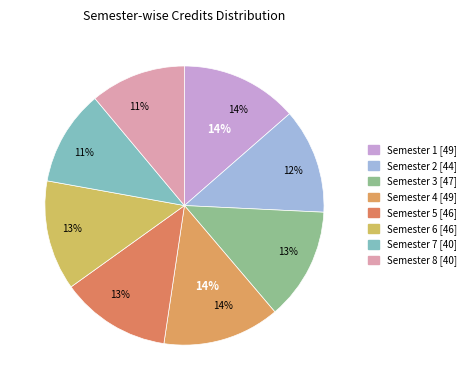

What is the smallest slice in the pie chart?

Semester 7